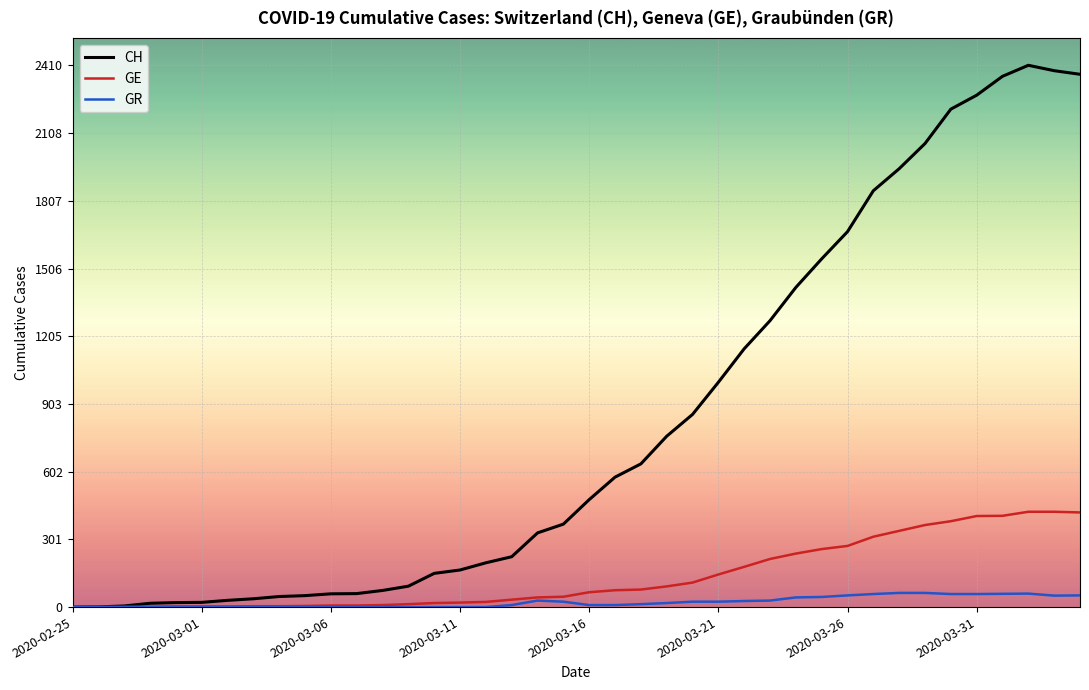

Rank the series by their maximum value, from highest to lowest.

CH, GE, GR